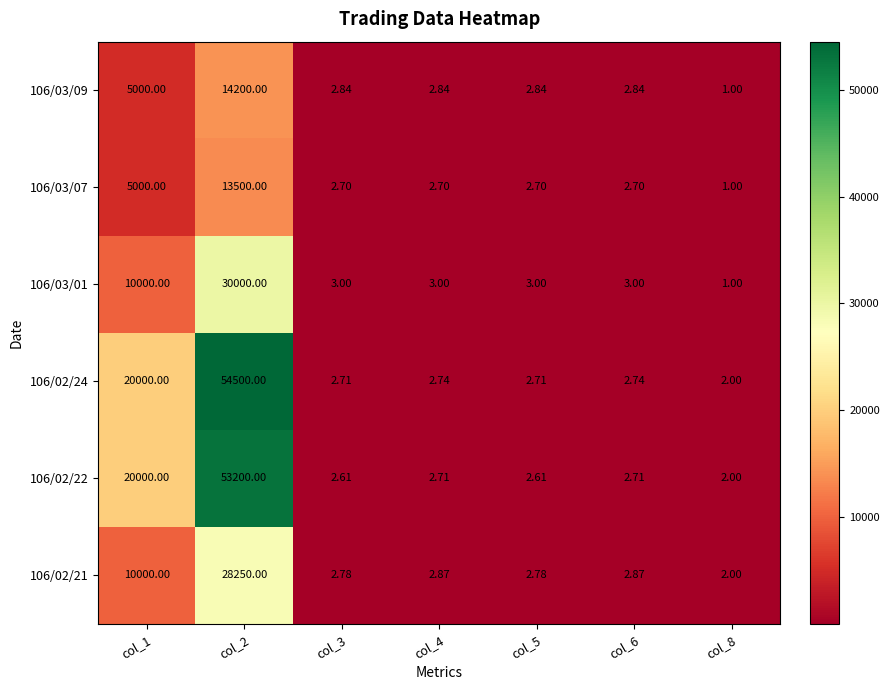

Count the number of categories in the chart.

7